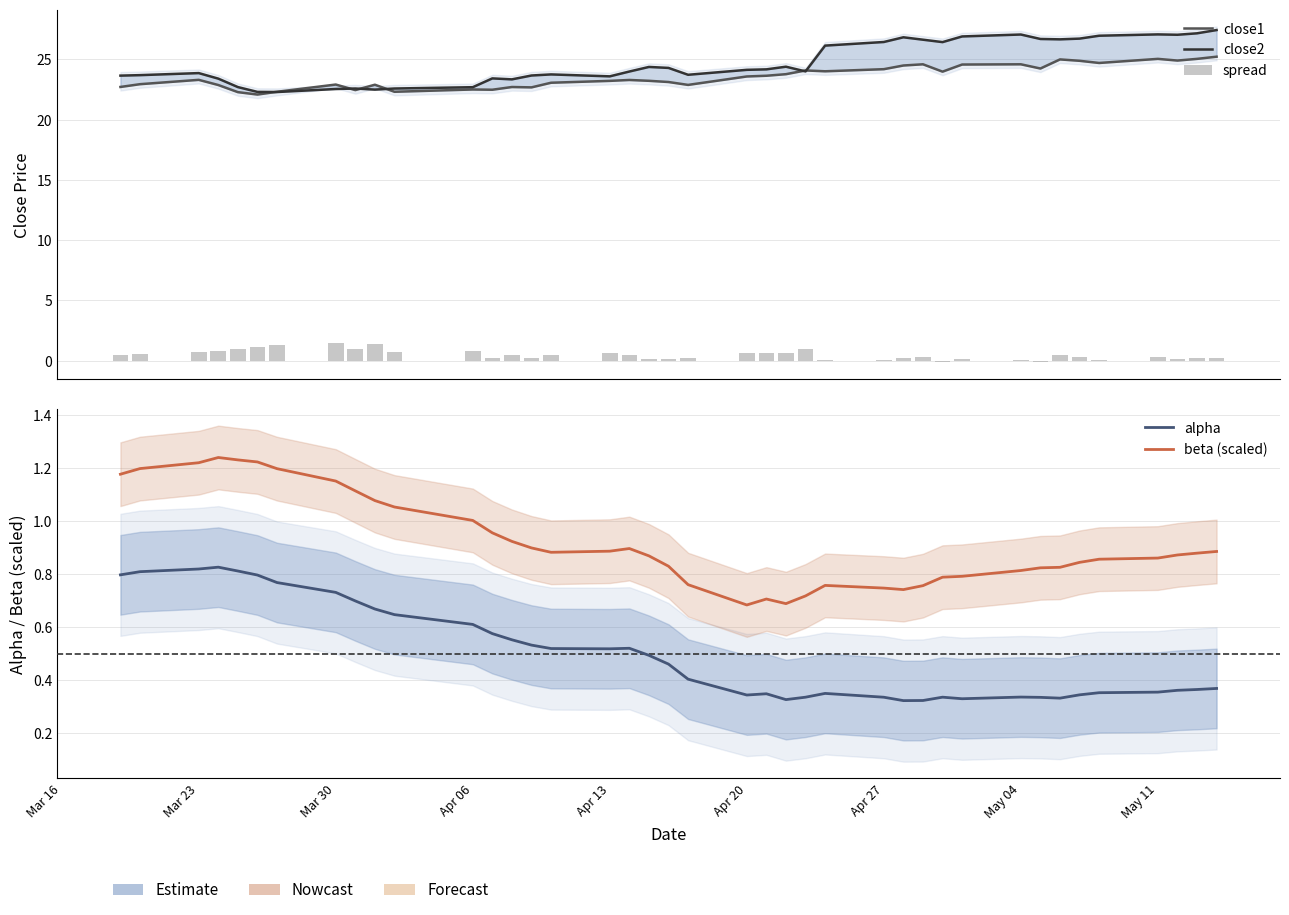

What is the smallest value displayed?

-0.1